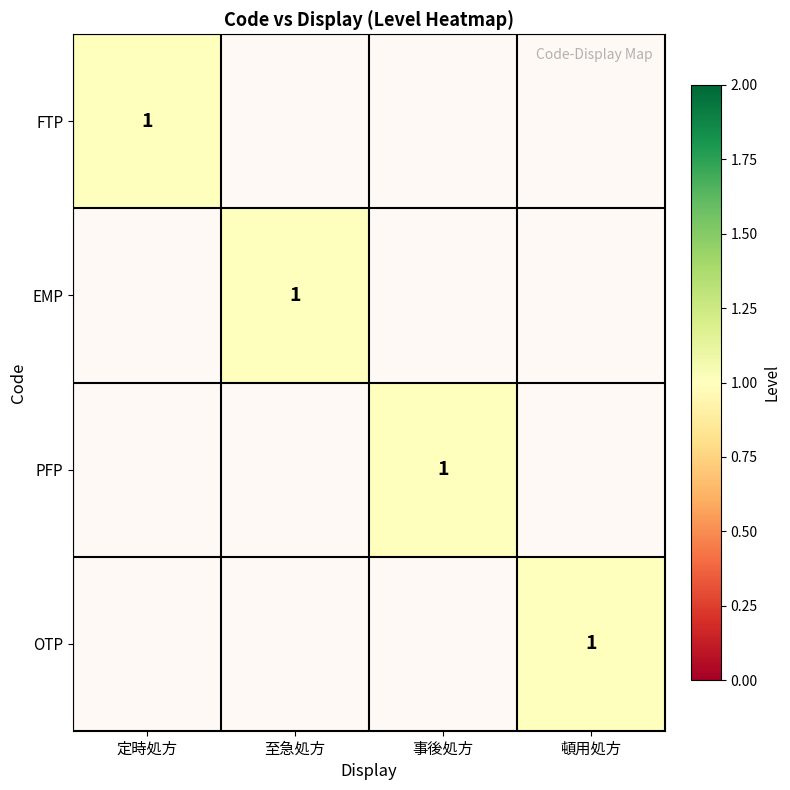

Rank the series by their maximum value, from lowest to highest.

FTP, EMP, PFP, OTP